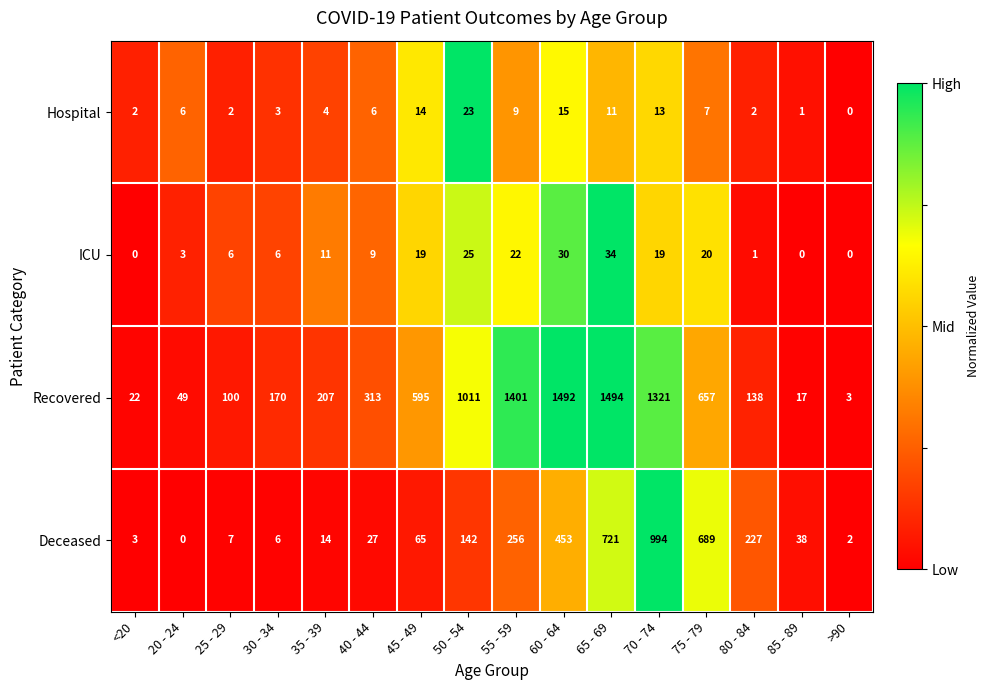

What is the difference between the maximum and minimum values in the Deceased series?

994